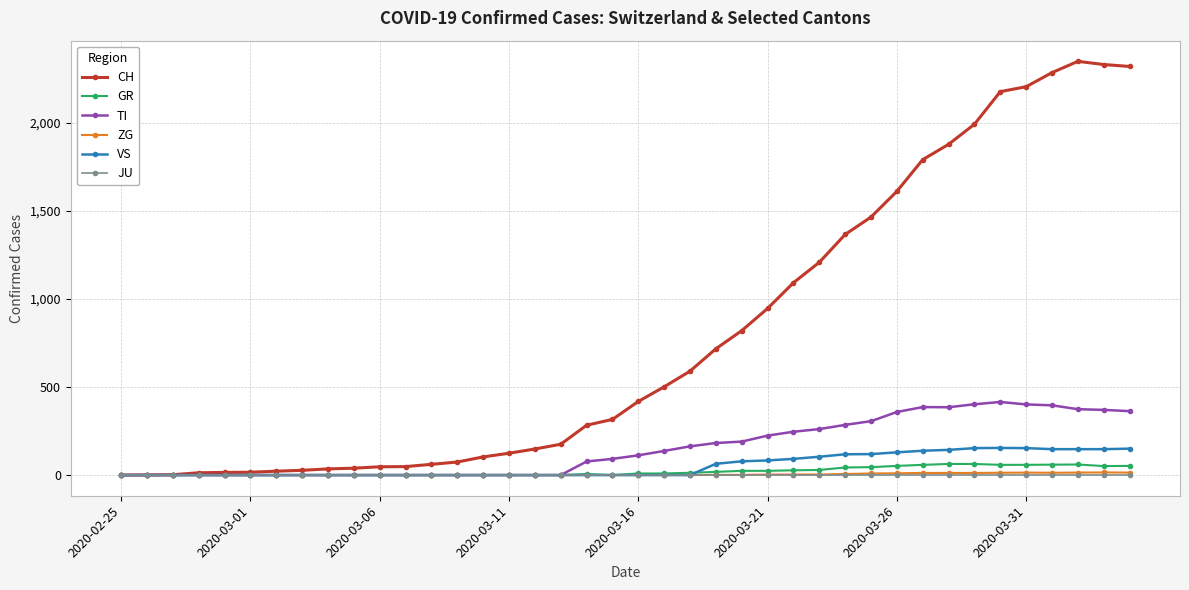

What is the greatest value displayed?

2349